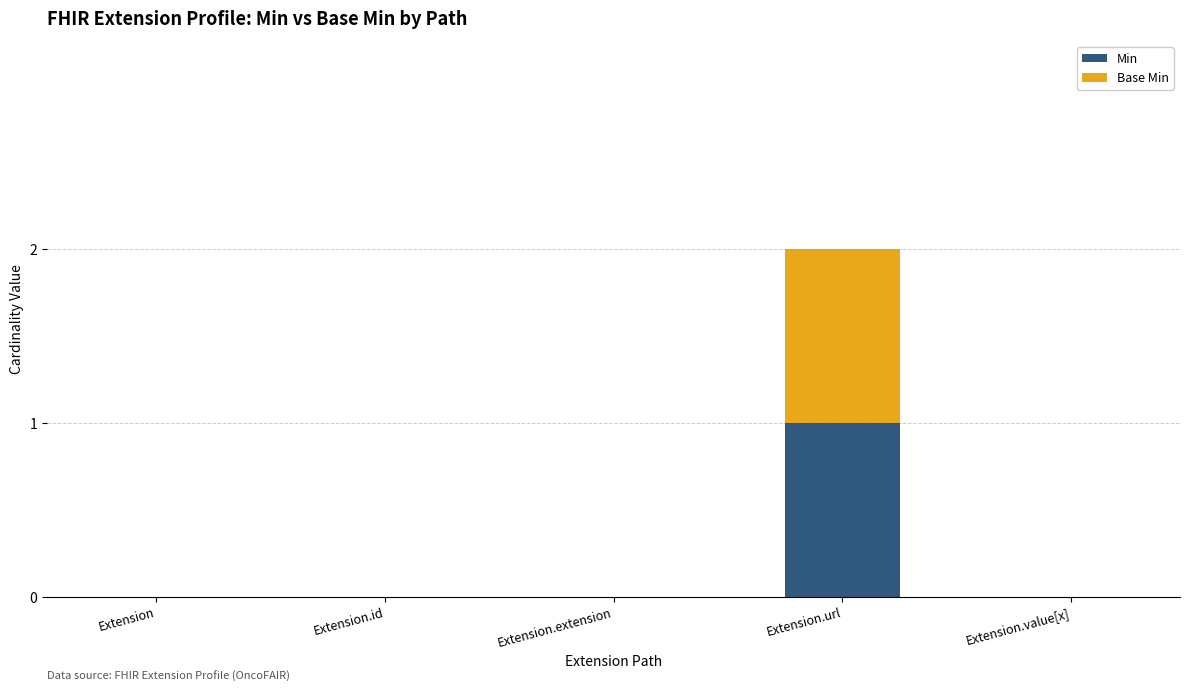

The value of Min at Extension is 0. True or false?

True